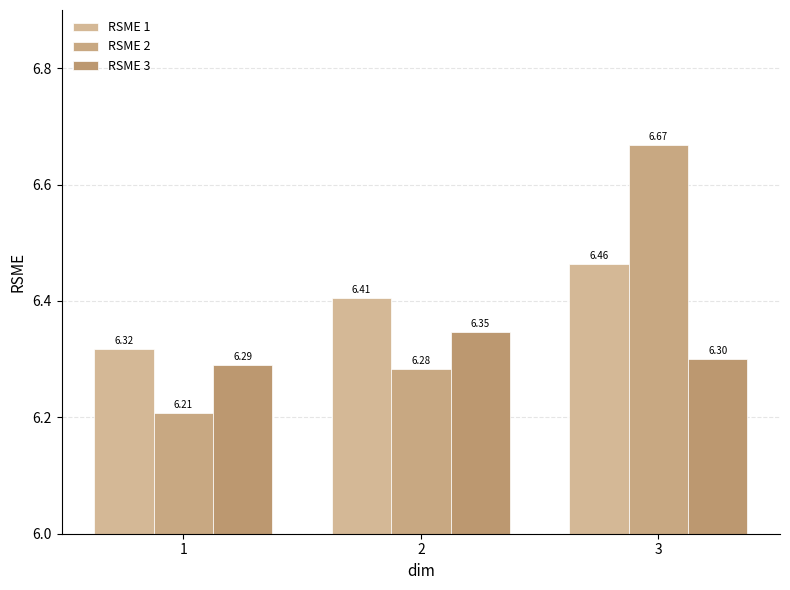

Does the chart contain stacked bars?

No